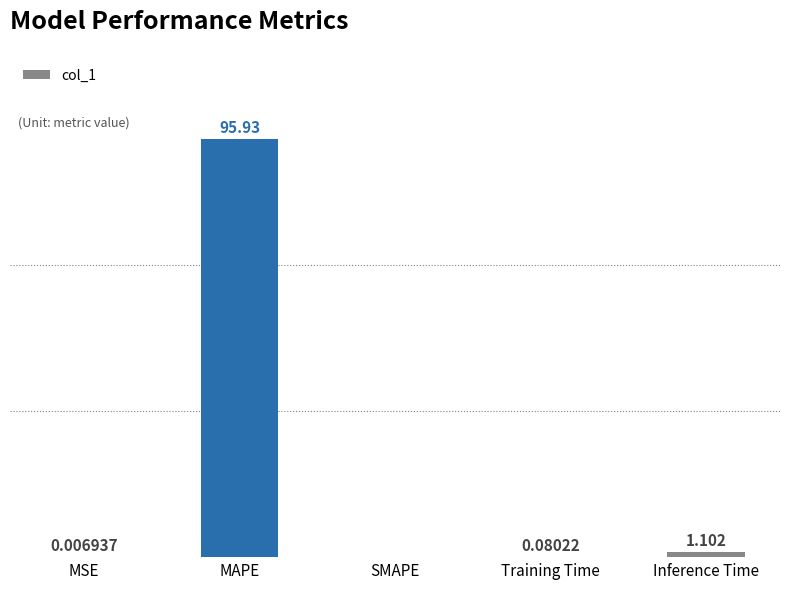

At which label is the value closest to 47?

Inference Time